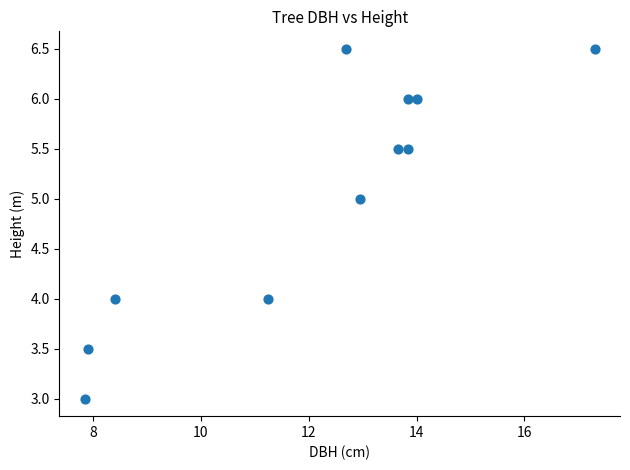

What is the average Y value?

5.0